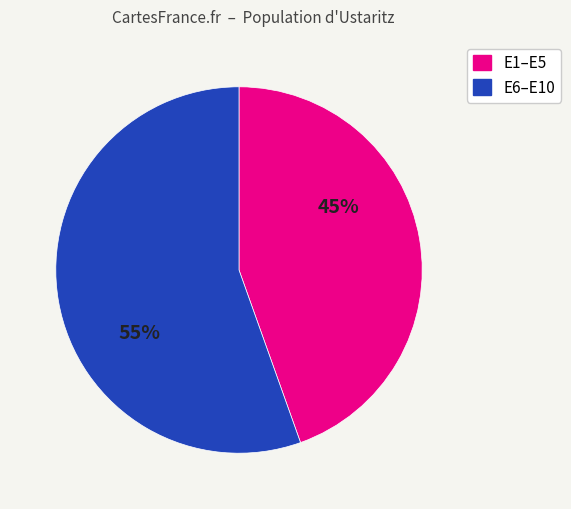

To the nearest percent, what is the average slice percentage?

50%